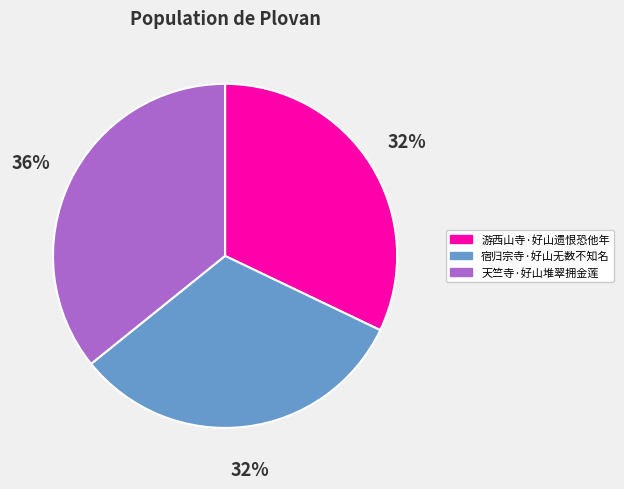

Approximately how many times larger is the value at 天竺寺·好山堆翠拥金莲 compared to 宿归宗寺·好山无数不知名?

1.1